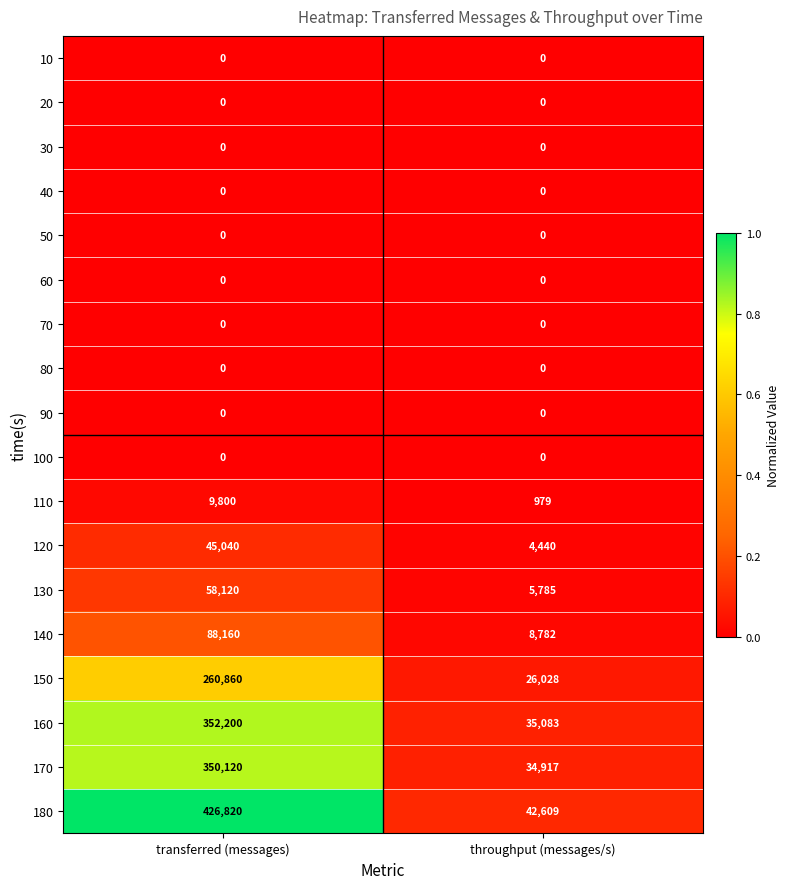

What is the sum of the 150 values at throughput (messages/s) and transferred (messages)?

286888